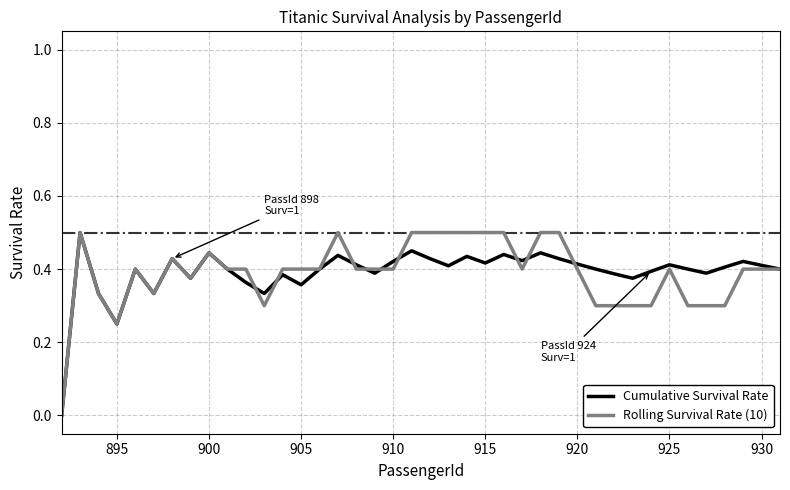

Is this an area chart (filled region under the line)?

No